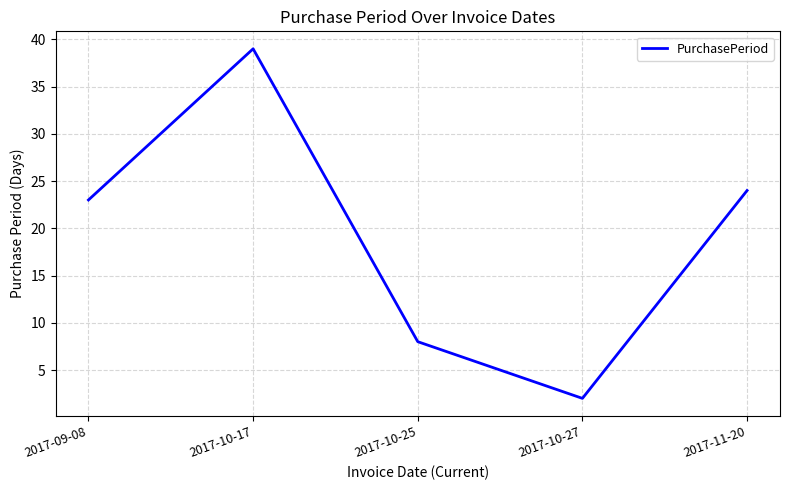

Reading left to right, extract all data points from this chart.

2017-09-08=23	2017-10-17=39	2017-10-25=8	2017-10-27=2	2017-11-20=24